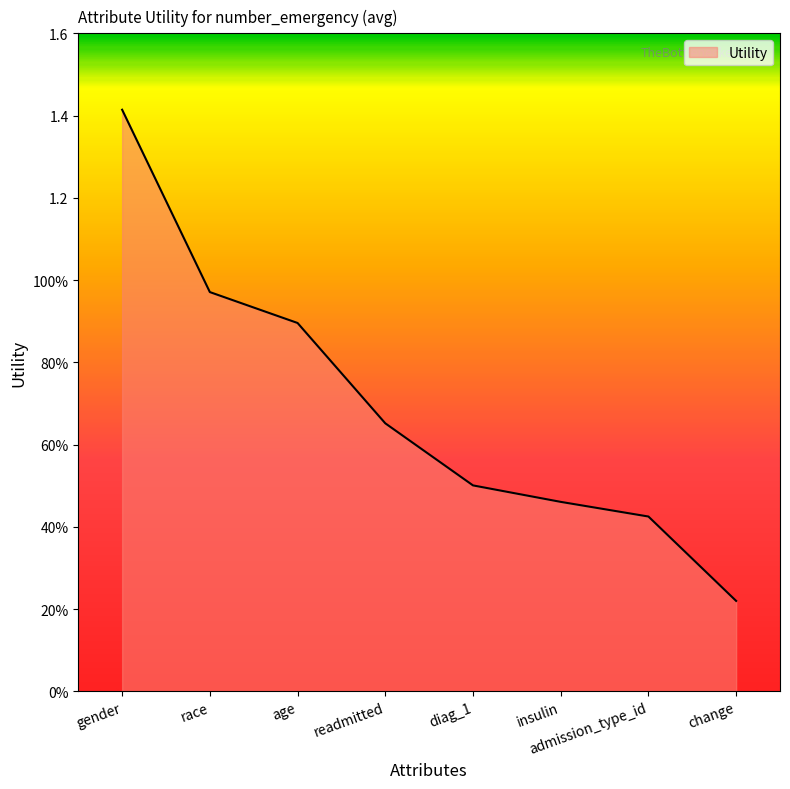

Reading left to right, what are all the values shown in this chart?

gender=1.4	race=1.0	age=0.9	readmitted=0.7	diag_1=0.5	insulin=0.5	admission_type_id=0.4	change=0.2